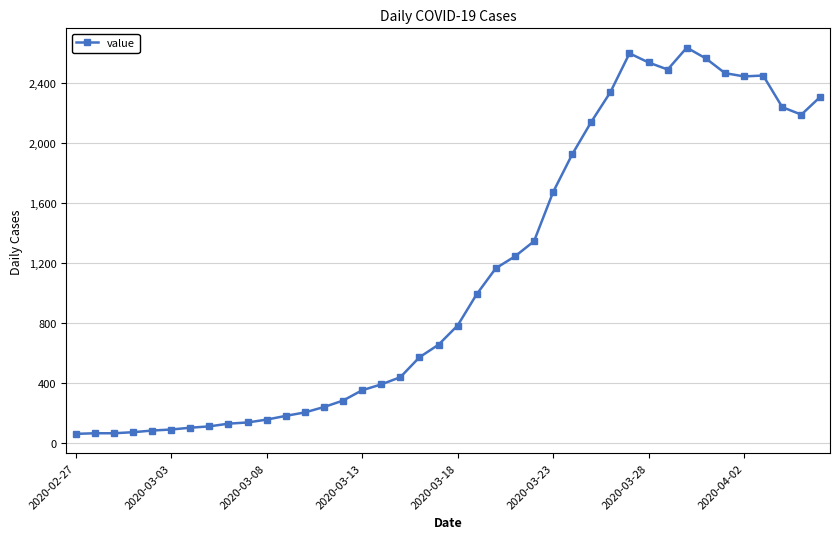

How many values are below 784?

20